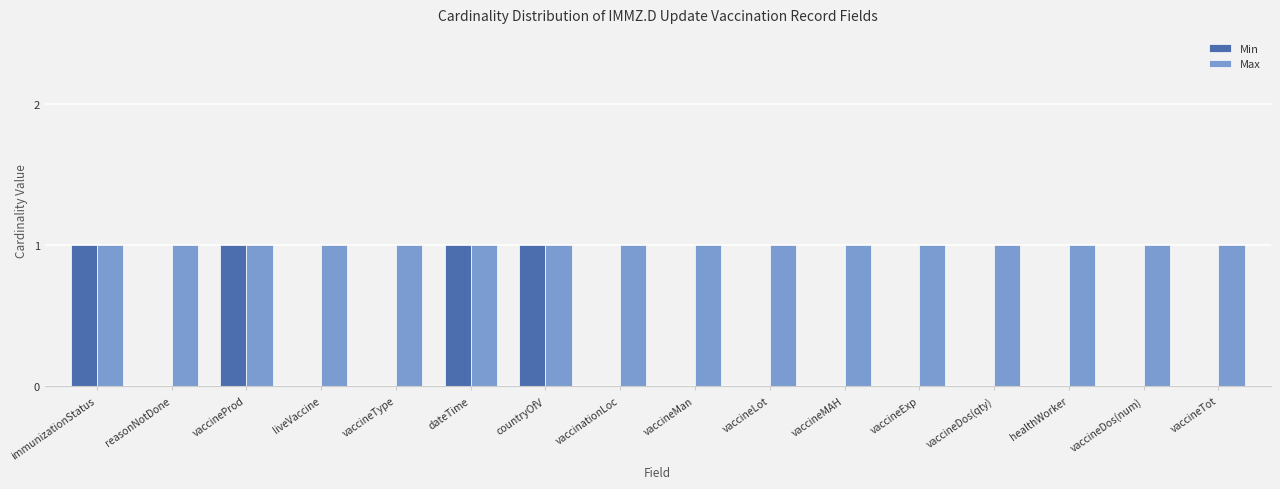

How many data points does each series have?

16